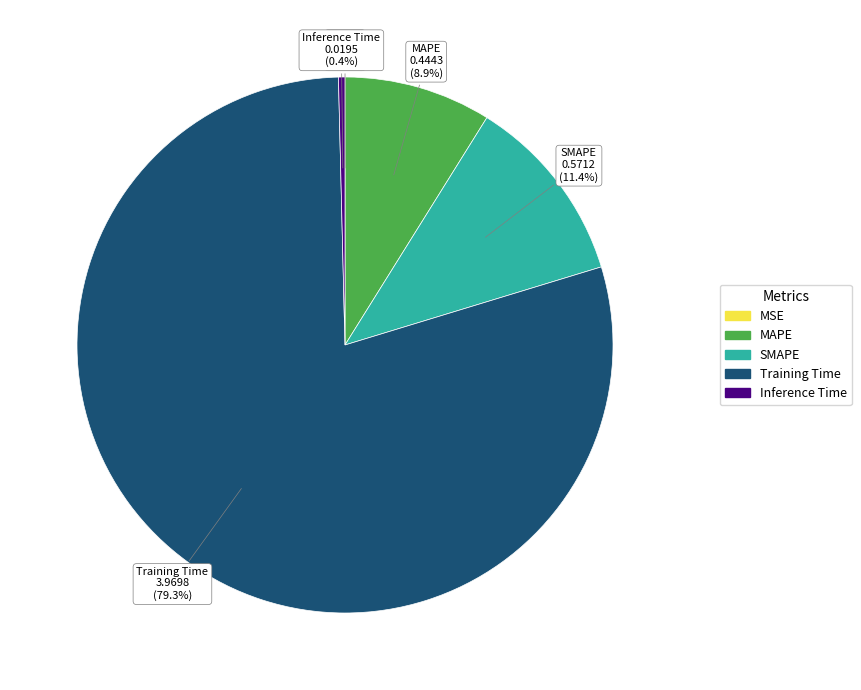

To the nearest percent, what percentage of the pie is SMAPE?

11%